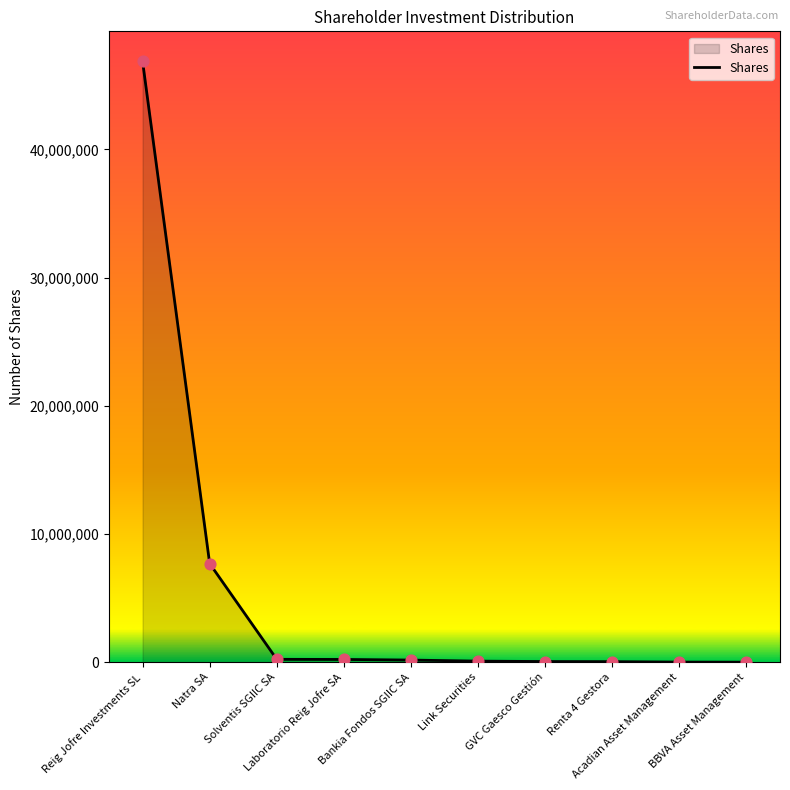

What is the change in value from Bankia Fondos SGIIC SA to BBVA Asset Management?

-163672